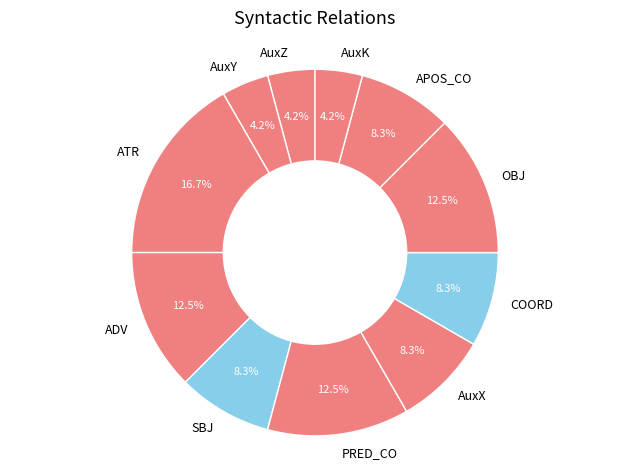

Which category has the biggest portion of the pie?

ATR